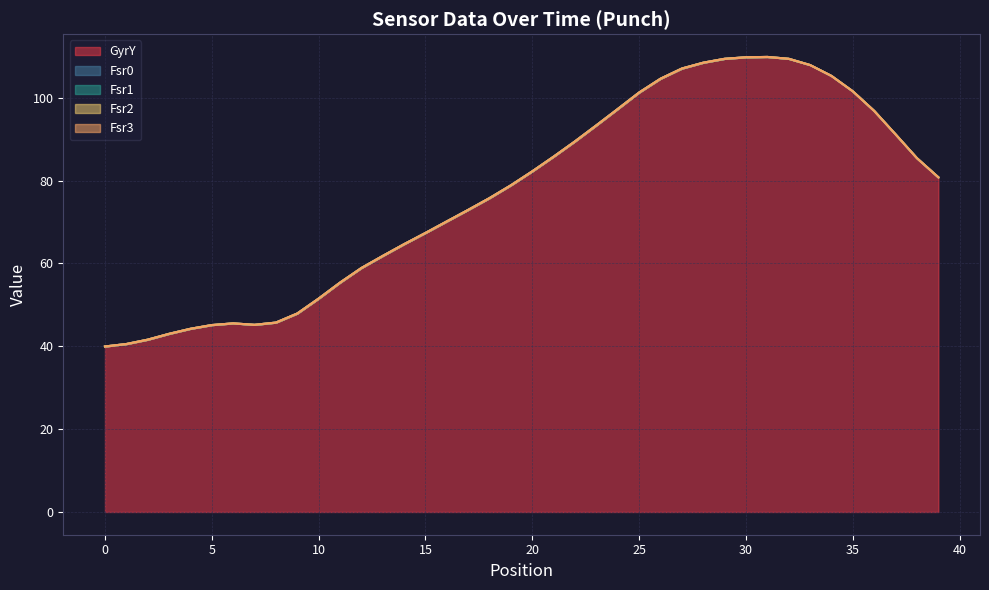

What are all the series names shown in the legend?

GyrY, Fsr0, Fsr1, Fsr2, Fsr3